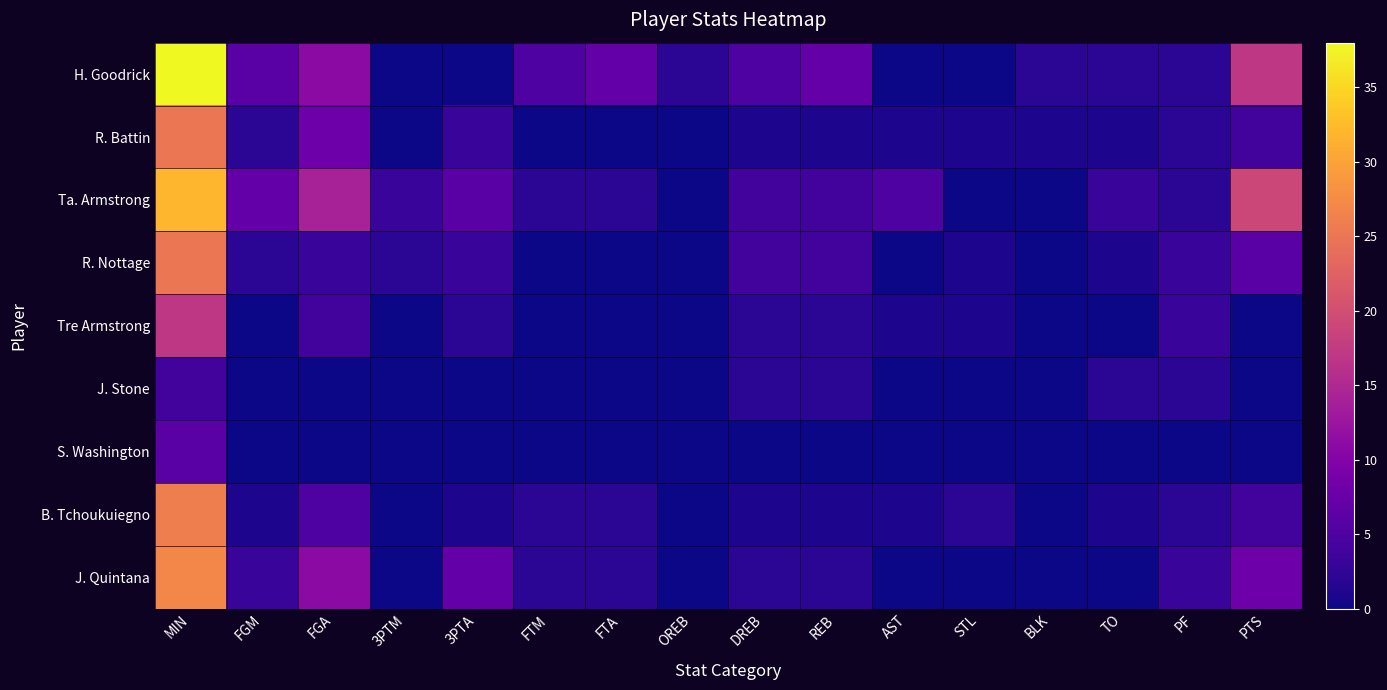

Reading left to right, transcribe all the data shown in this chart.

H. Goodrick: MIN=38	FGM=6	FGA=11	3PTM=0	3PTA=0	FTM=5	FTA=7	OREB=2	DREB=5	REB=7	AST=0	STL=0	BLK=2	TO=2	PF=2	PTS=17
R. Battin: MIN=25	FGM=2	FGA=8	3PTM=0	3PTA=3	FTM=0	FTA=0	OREB=0	DREB=1	REB=1	AST=1	STL=1	BLK=1	TO=1	PF=2	PTS=4
Ta. Armstrong: MIN=32	FGM=7	FGA=14	3PTM=3	3PTA=6	FTM=2	FTA=2	OREB=0	DREB=4	REB=4	AST=5	STL=0	BLK=0	TO=3	PF=2	PTS=19
R. Nottage: MIN=25	FGM=2	FGA=3	3PTM=2	3PTA=3	FTM=0	FTA=0	OREB=0	DREB=4	REB=4	AST=0	STL=1	BLK=0	TO=1	PF=3	PTS=6
Tre Armstrong: MIN=17	FGM=0	FGA=4	3PTM=0	3PTA=2	FTM=0	FTA=0	OREB=0	DREB=2	REB=2	AST=1	STL=1	BLK=0	TO=0	PF=3	PTS=0
J. Stone: MIN=4	FGM=0	FGA=0	3PTM=0	3PTA=0	FTM=0	FTA=0	OREB=0	DREB=2	REB=2	AST=0	STL=0	BLK=0	TO=2	PF=2	PTS=0
S. Washington: MIN=6	FGM=0	FGA=0	3PTM=0	3PTA=0	FTM=0	FTA=0	OREB=0	DREB=0	REB=0	AST=0	STL=0	BLK=0	TO=0	PF=0	PTS=0
B. Tchoukuiegno: MIN=26	FGM=1	FGA=5	3PTM=0	3PTA=1	FTM=2	FTA=2	OREB=0	DREB=1	REB=1	AST=1	STL=2	BLK=0	TO=1	PF=2	PTS=4
J. Quintana: MIN=27	FGM=3	FGA=11	3PTM=0	3PTA=7	FTM=2	FTA=2	OREB=0	DREB=2	REB=2	AST=0	STL=0	BLK=0	TO=0	PF=3	PTS=8